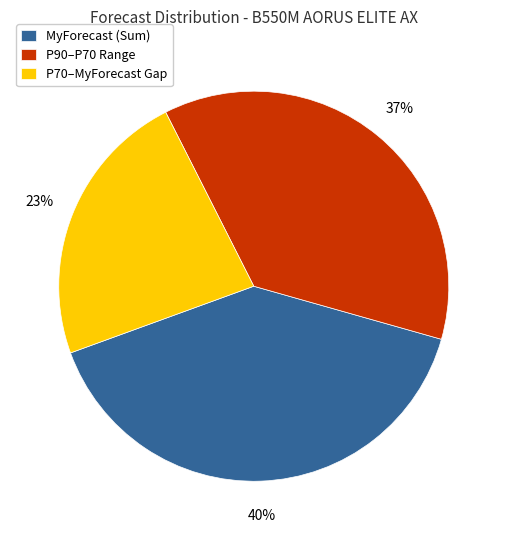

Rank the categories by value from lowest to highest.

P70–MyForecast Gap, P90–P70 Range, MyForecast (Sum)